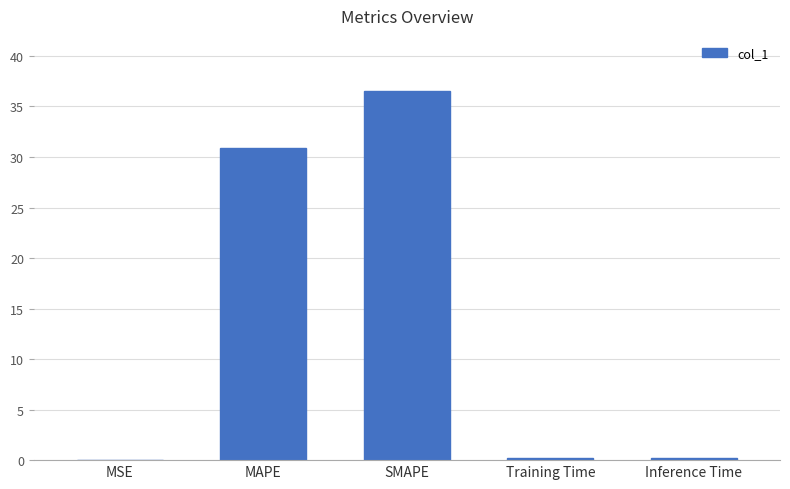

Is it true that the value at MAPE is 6.4?

False